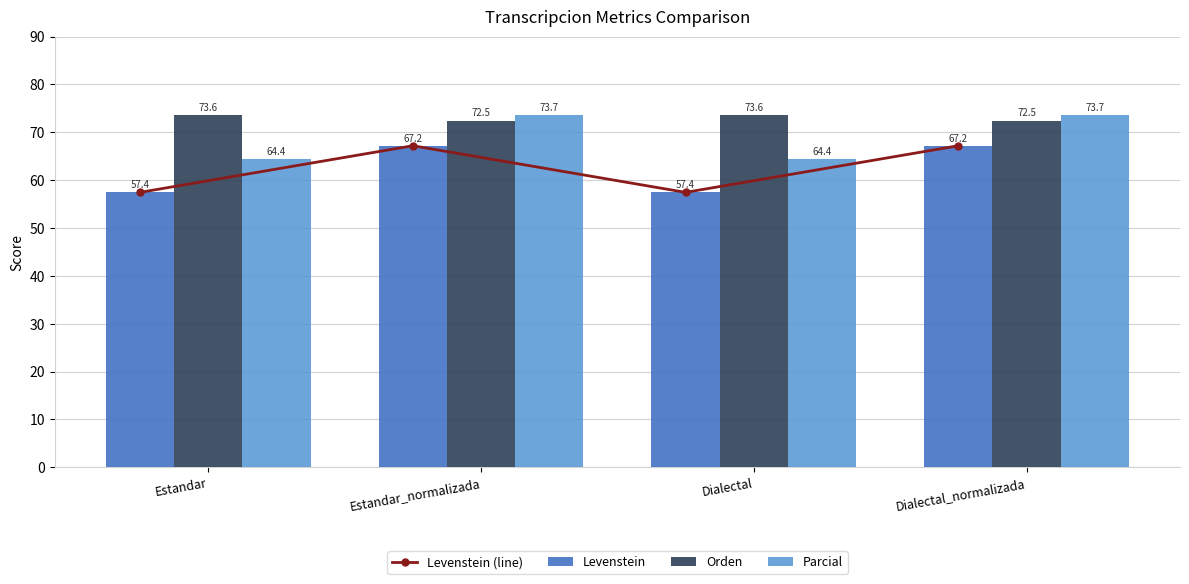

The value of Levenstein (line) at Dialectal_normalizada is 15.8. True or false?

False